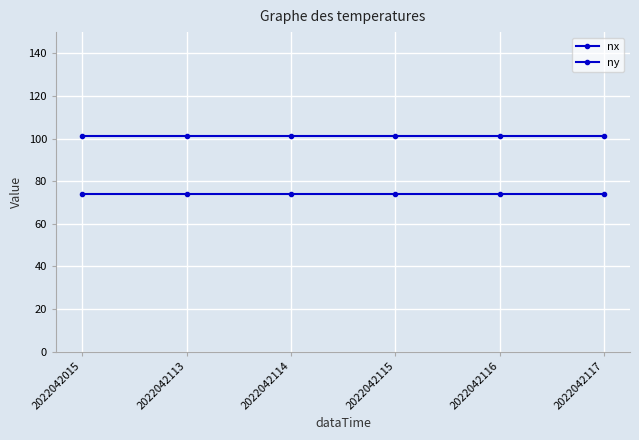

True or false: nx has a value of 34 at 2022042113.

False